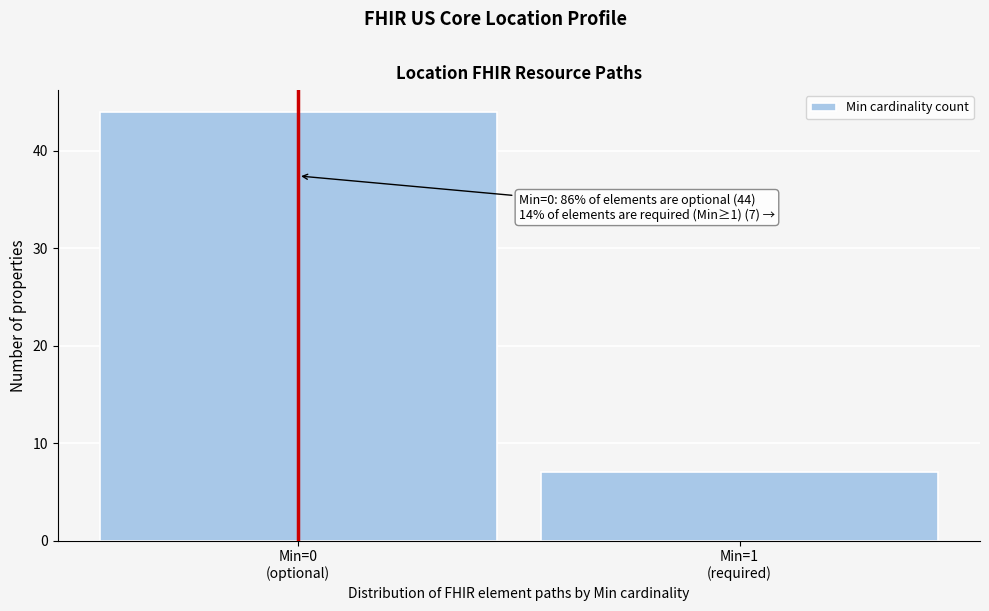

Reading left to right, extract all data points from this chart.

44	7